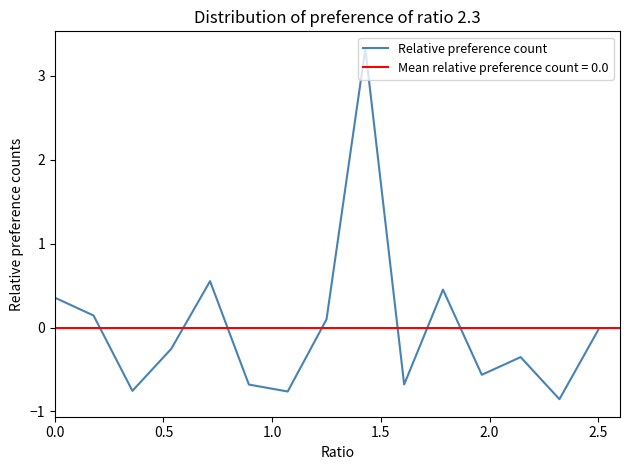

What is the smallest value displayed?

-0.9